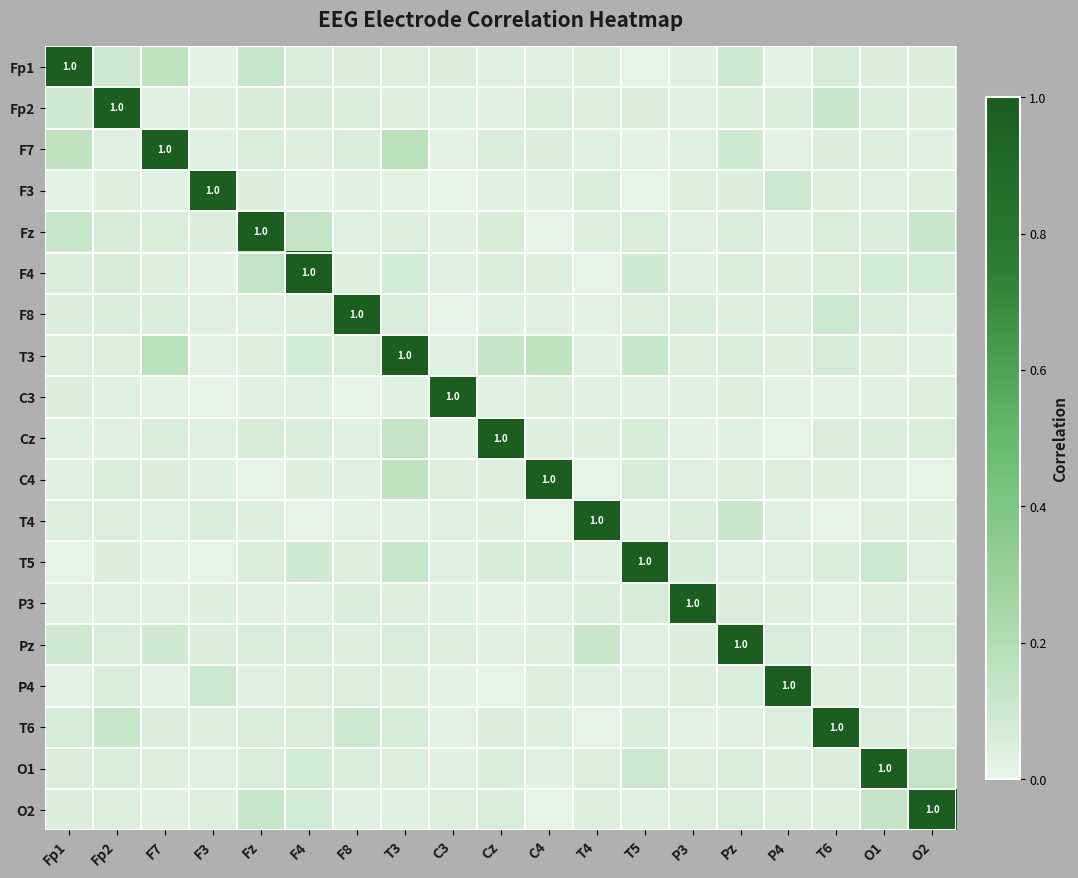

What is the highest value of the T4 series?

1.0